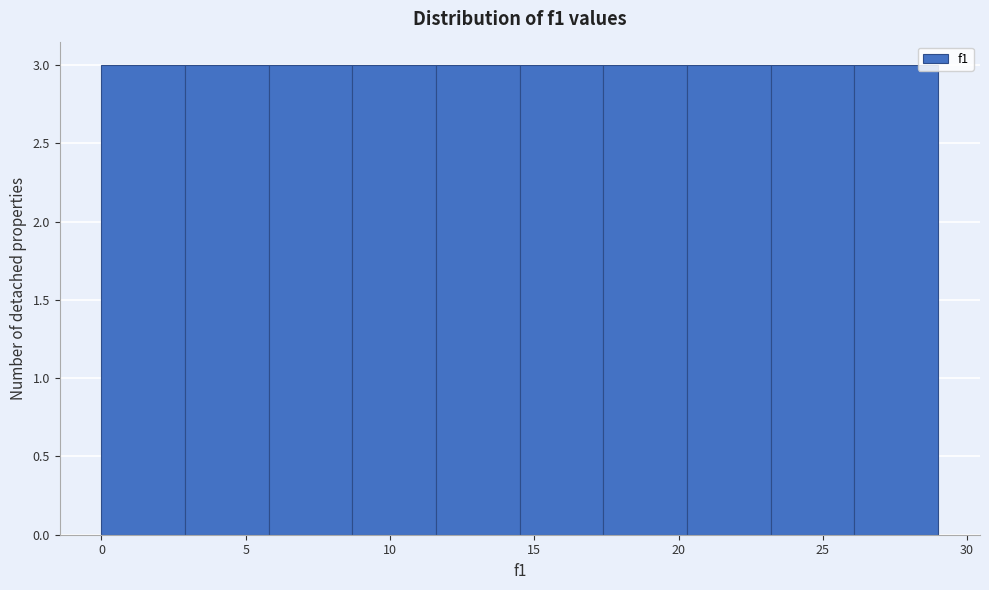

How tall is the bar that spans 23.2 to 26.1 on the x-axis? Neither the bar edges nor the heights are printed on the chart, so give them approximately, as read against the axes.

3